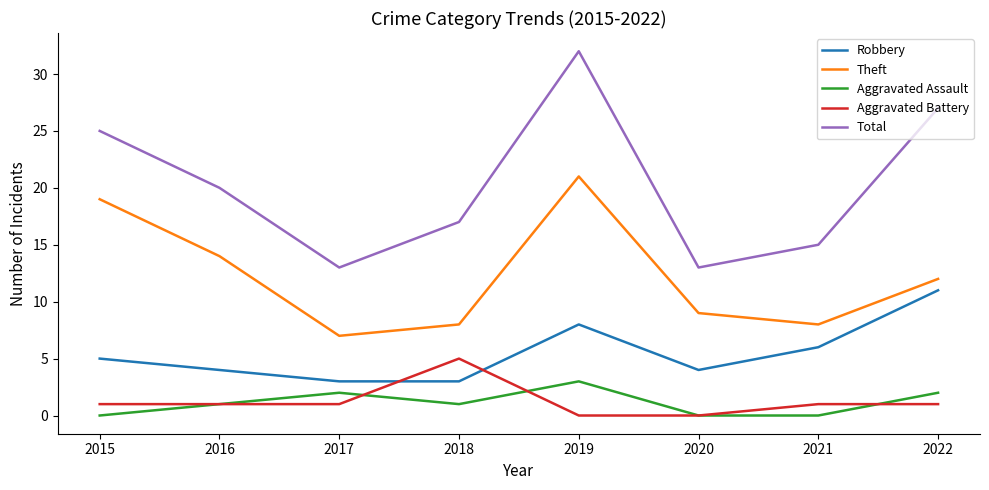

What are all the series names shown in the legend?

Robbery, Theft, Aggravated Assault, Aggravated Battery, Total